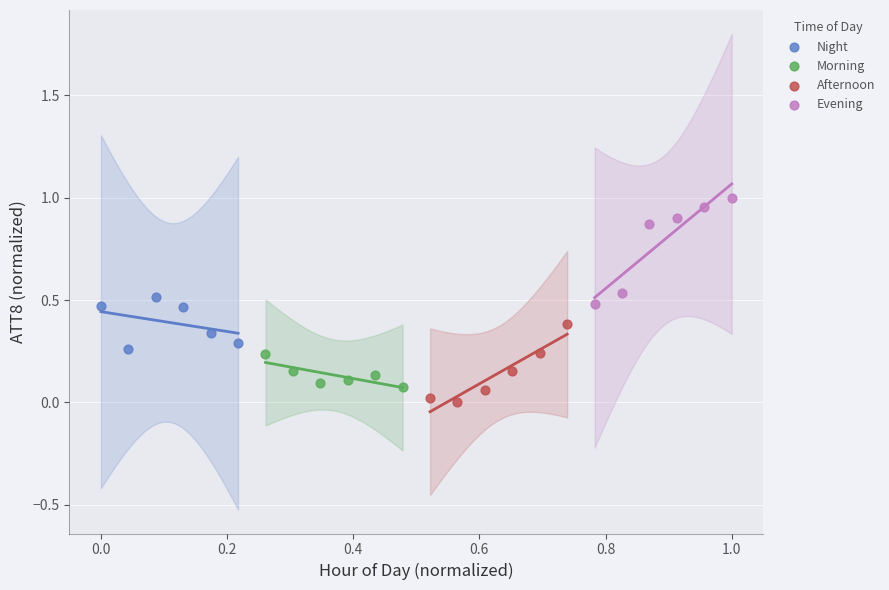

What are all the series names shown in the legend?

Night, Morning, Afternoon, Evening